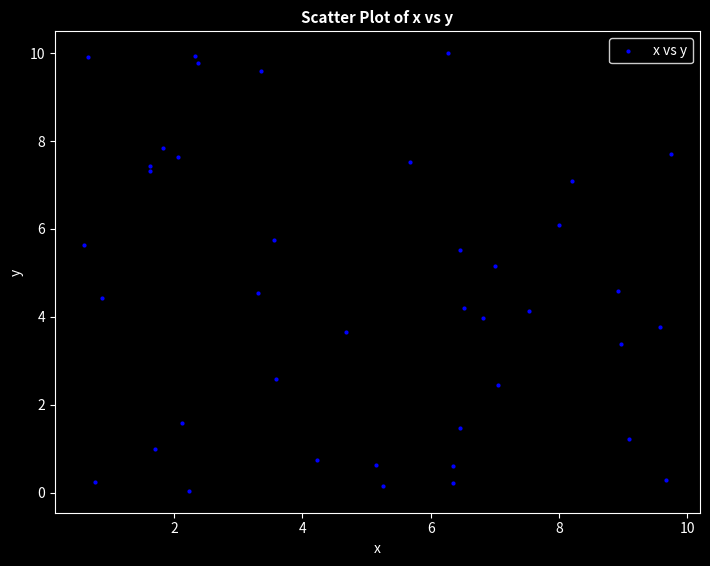

What is the range of X values (max minus min)?

9.1